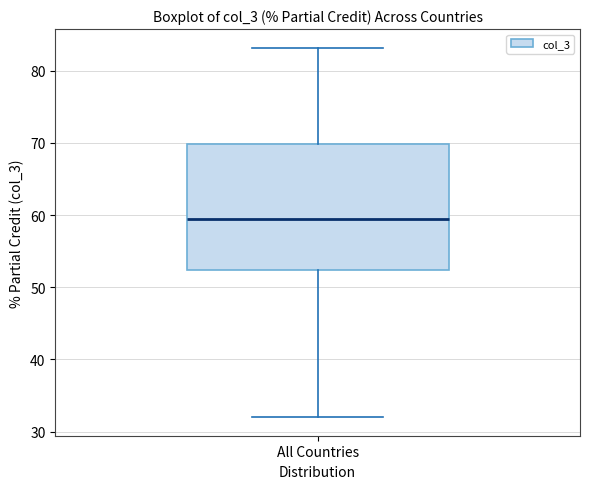

Transcribe this box plot: give where the median line is, the range the box spans, and where the two whiskers end, as read against the y-axis. The values are not printed on the chart, so give them approximately, as read against the axis.

median 59, box 52 to 70, whiskers 32 to 83